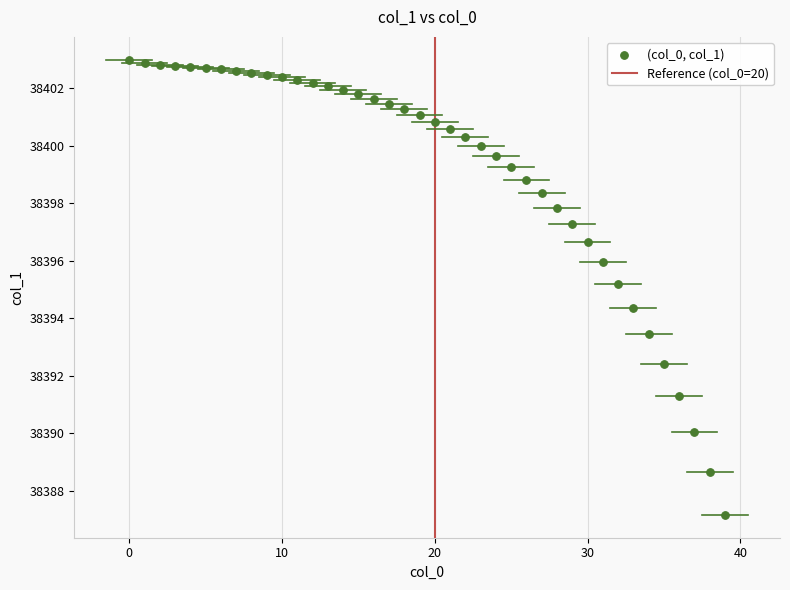

What is the range of Y values (max minus min)?

15.8